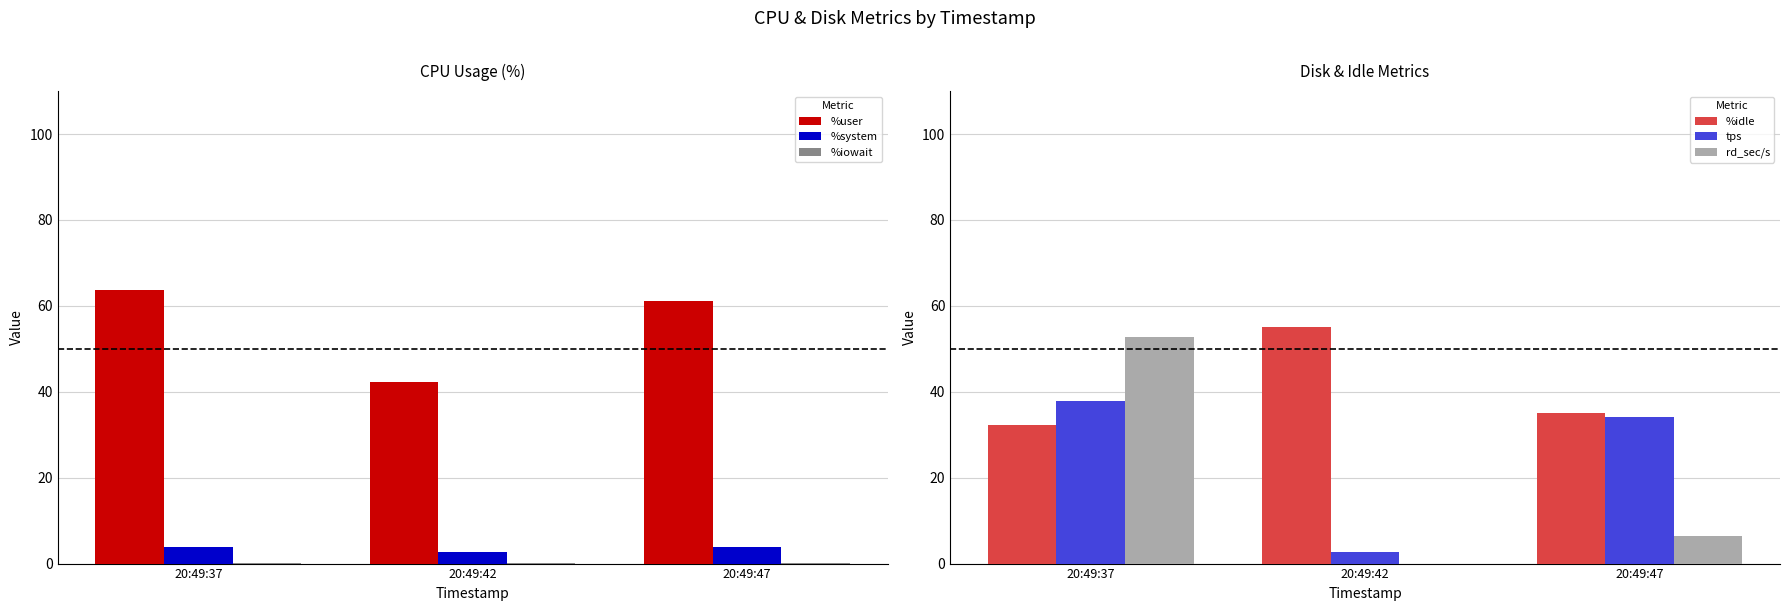

Rank the categories by %system value from highest to lowest.

20:49:47, 20:49:37, 20:49:42